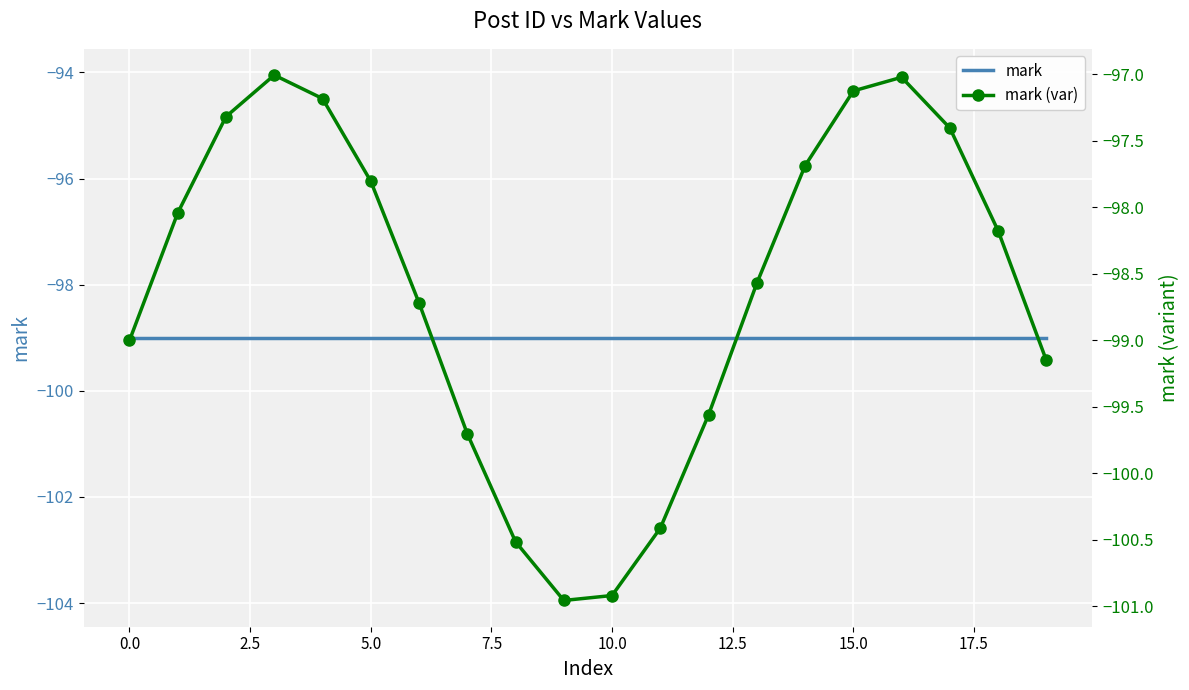

What is the greatest value displayed?

-97.0